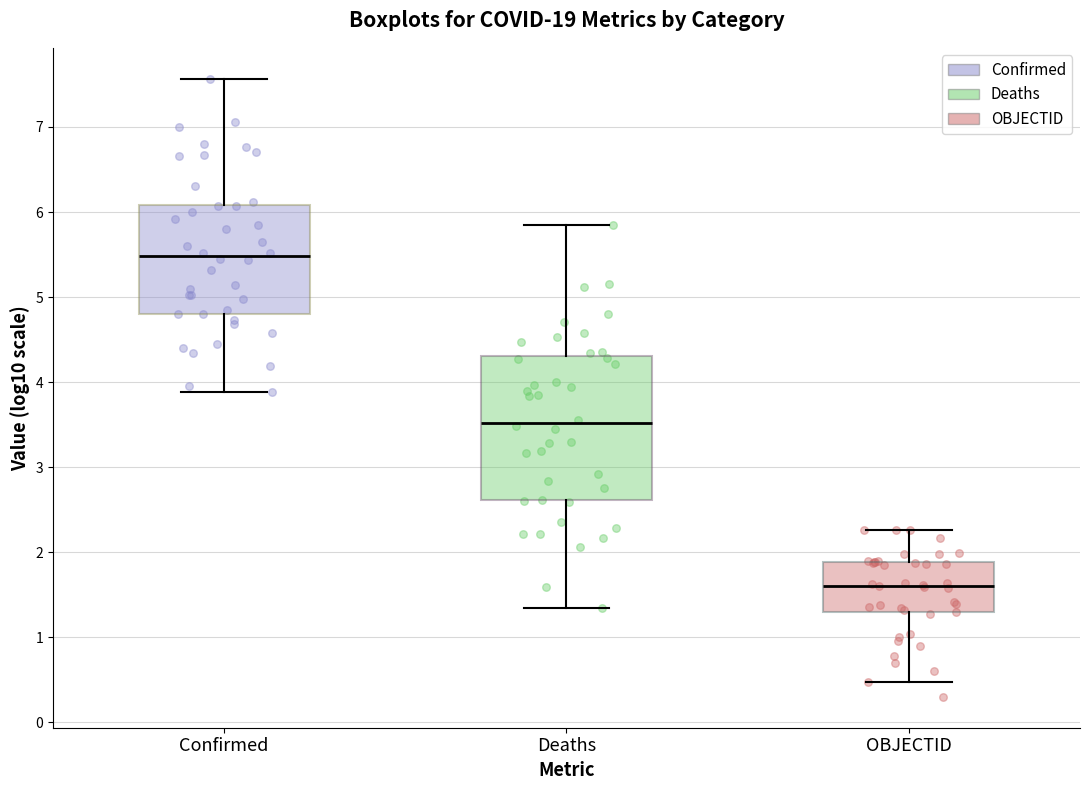

Reading left to right, transcribe this box plot: for each box, give where its median line is, the range the box spans, and where its two whiskers end, as read against the y-axis. The values are not printed on the chart, so give them approximately, as read against the axis.

Confirmed: median 5.5, box 4.8 to 6.1, whiskers 3.9 to 7.6
Deaths: median 3.5, box 2.6 to 4.3, whiskers 1.3 to 5.8
OBJECTID: median 1.6, box 1.3 to 1.9, whiskers 0.5 to 2.3